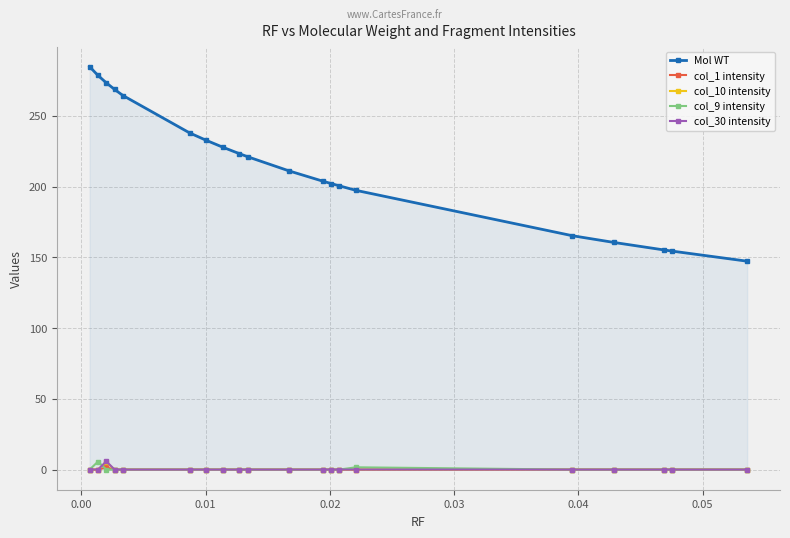

Which series has the widest spread of values?

Mol WT